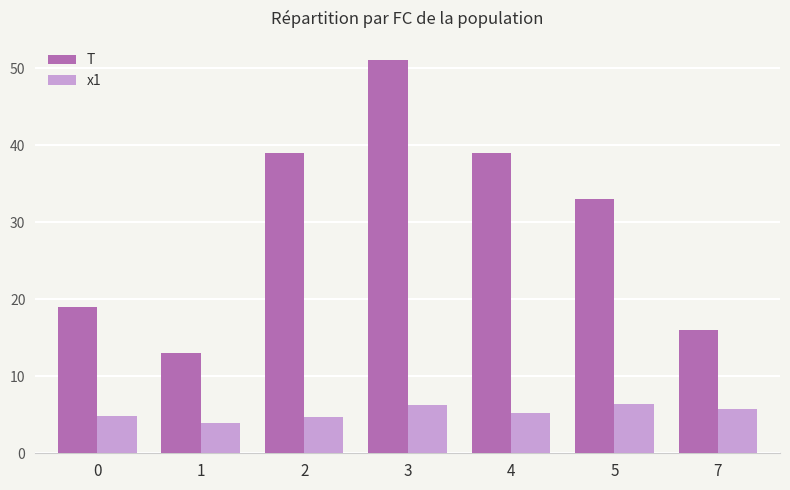

How many data points in T are less than 33?

3